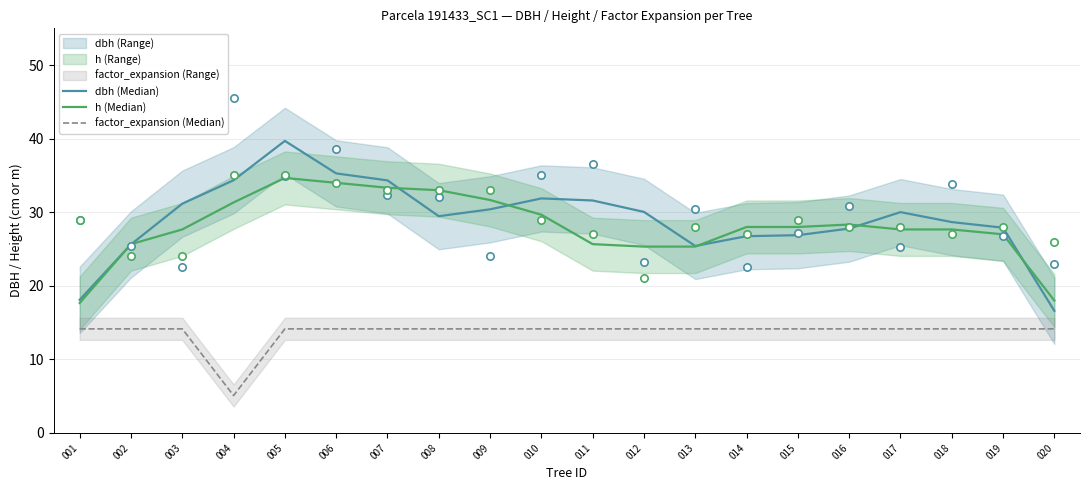

Which series contains the lowest Y value?

factor_expansion (Median)